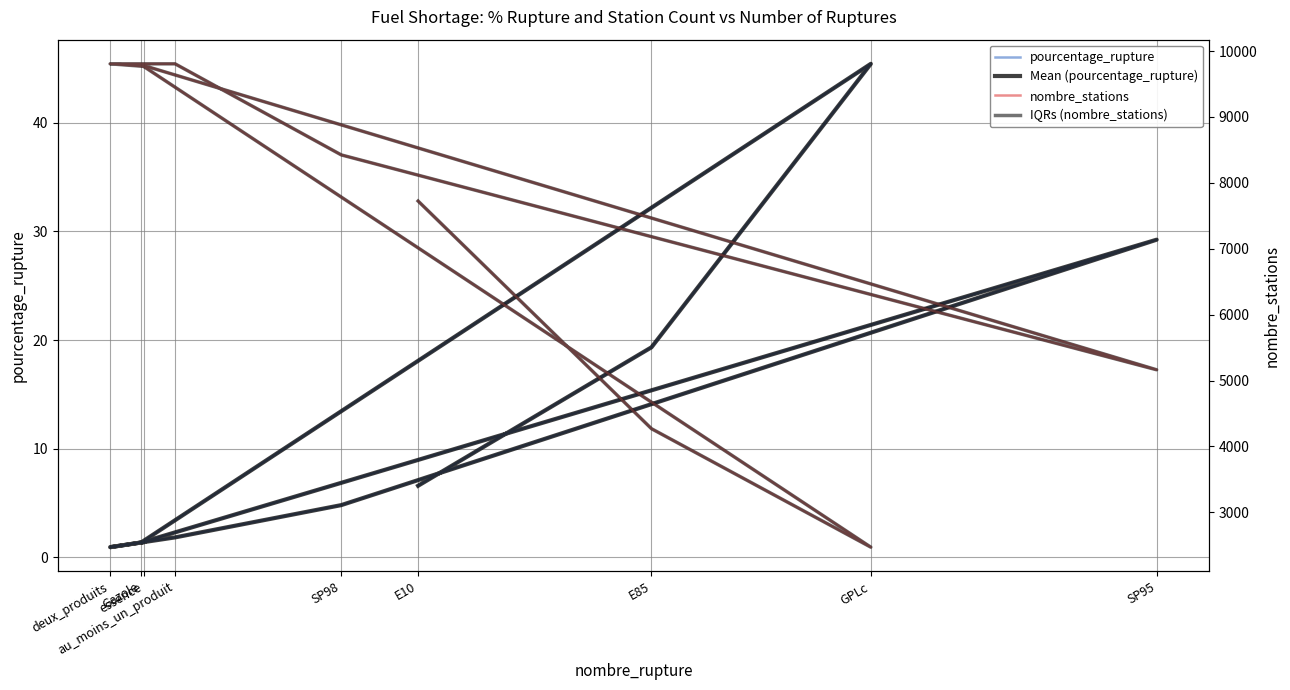

Read the IQRs (nombre_stations) value at E10.

7724.0